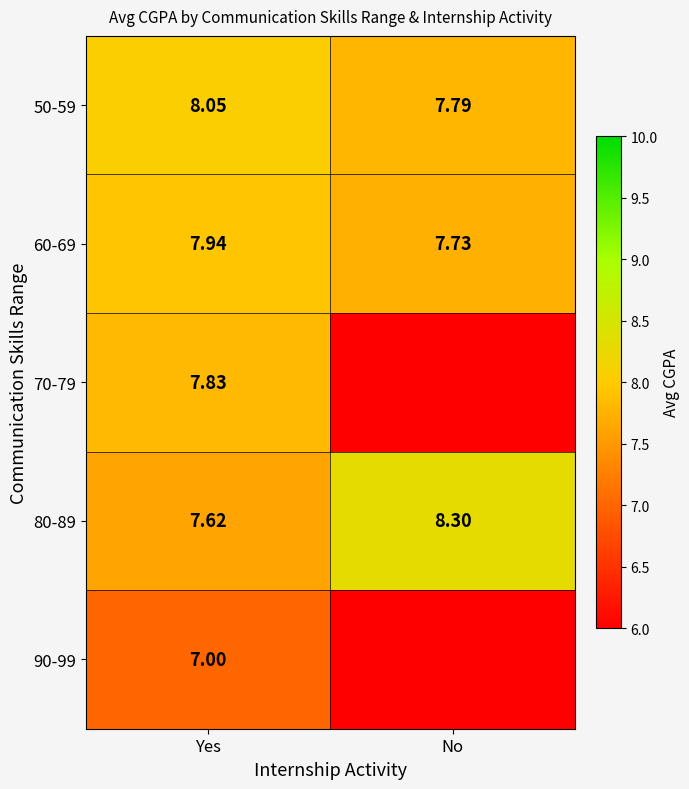

Rank the series at Yes from highest to lowest value.

50-59, 60-69, 70-79, 80-89, 90-99